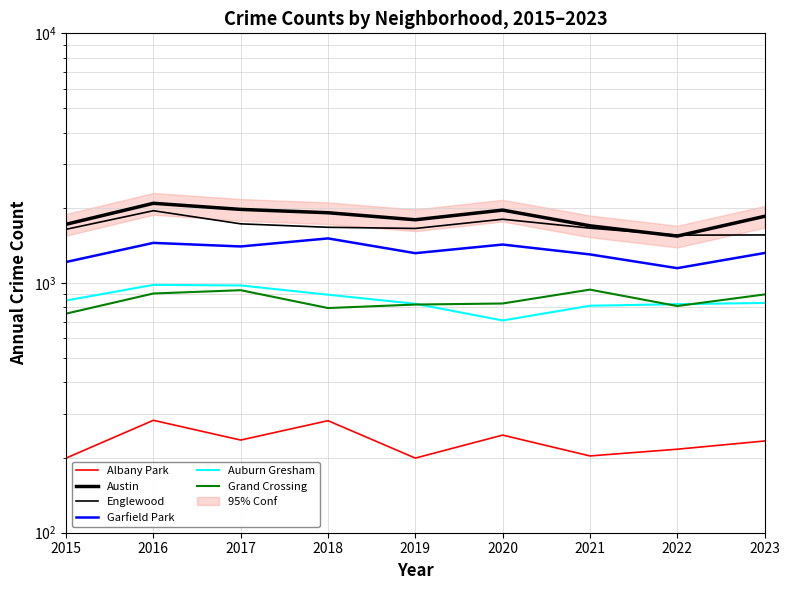

What is the spread (max minus min) of values at 2019?

1593